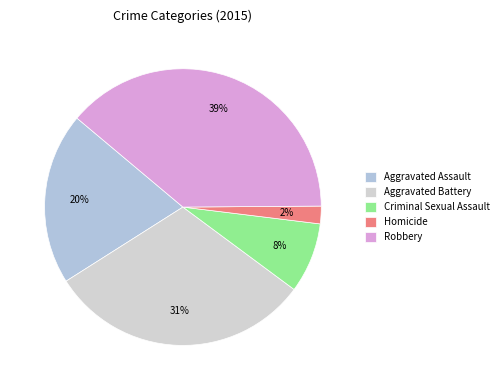

Is there any slice that represents more than half of the pie?

No